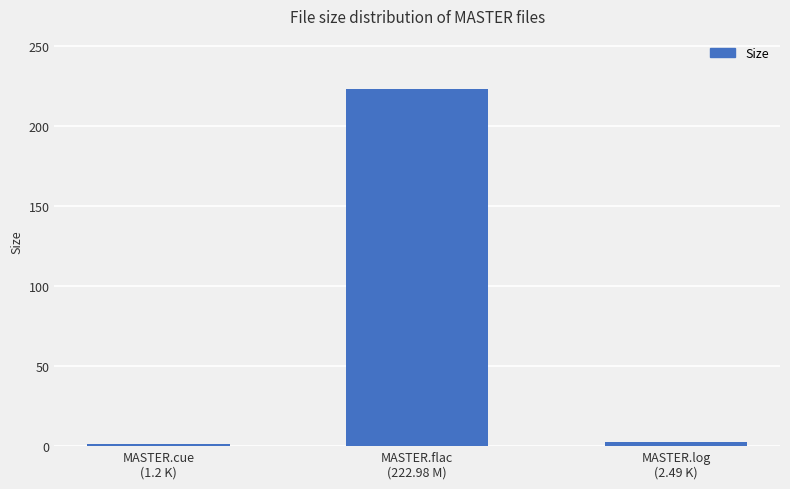

Count the number of values greater than 2.

2